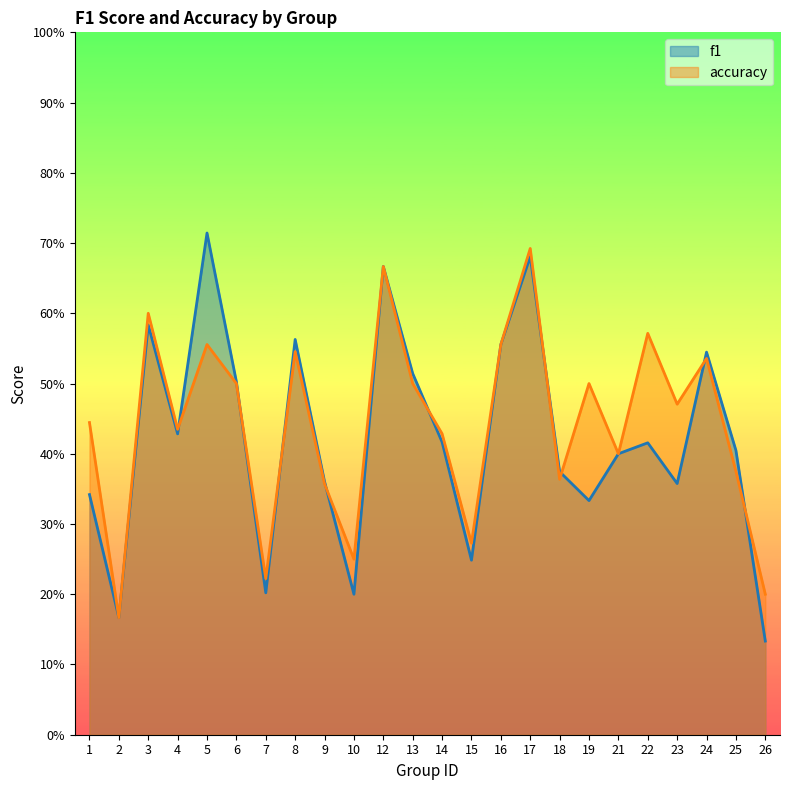

What is the sum of all f1 values?

10.1